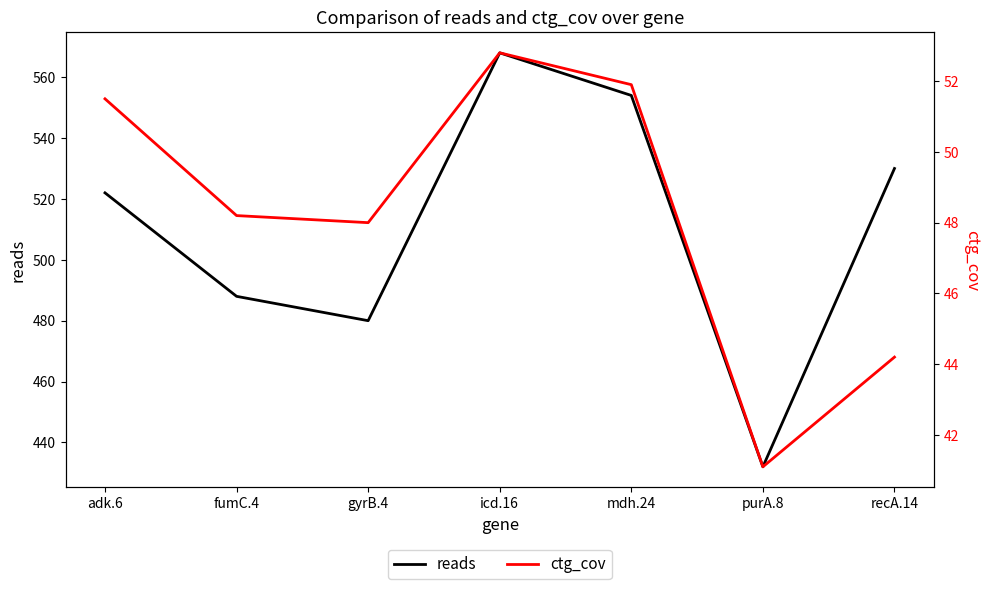

Where is the first local minimum for reads?

gyrB.4